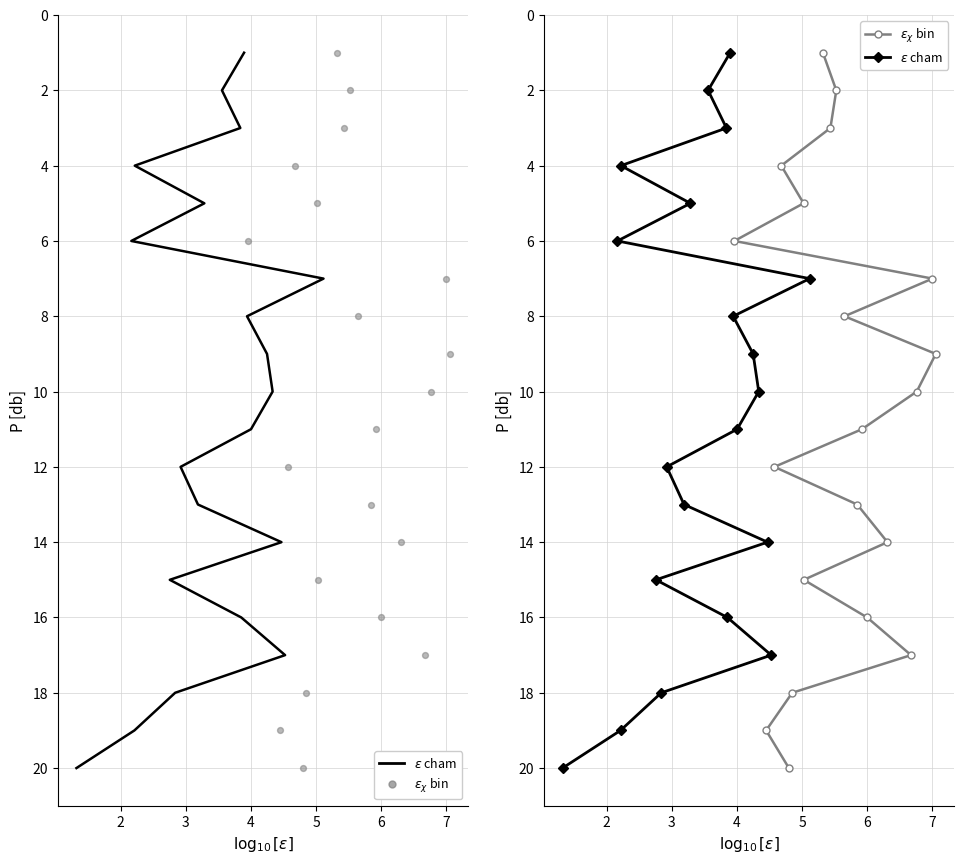

Which series has the widest spread of Y values?

Deaths